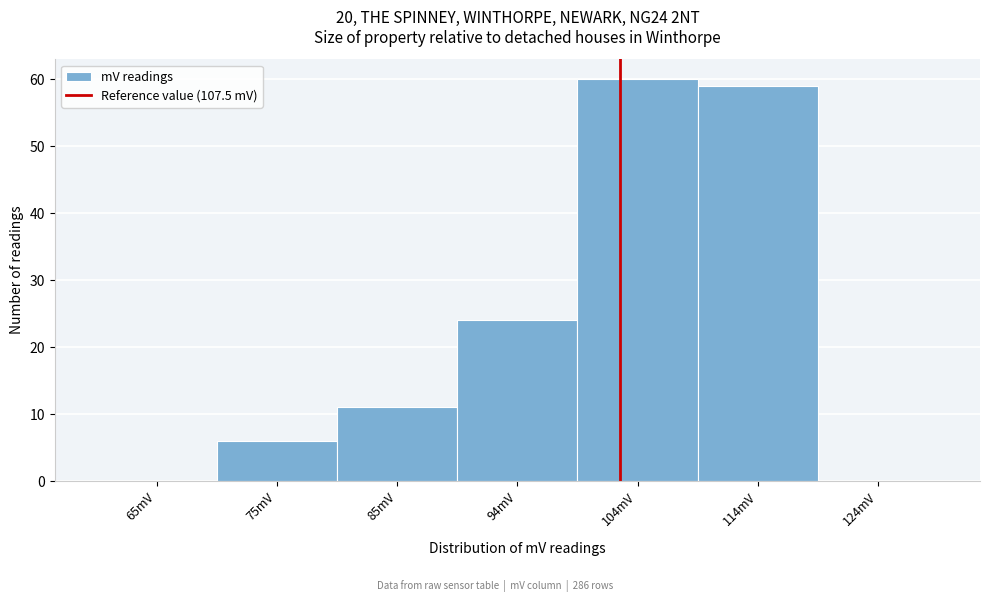

Reading left to right, transcribe all the data shown in this chart.

65mV=0	75mV=6	85mV=11	94mV=24	104mV=60	114mV=59	124mV=0